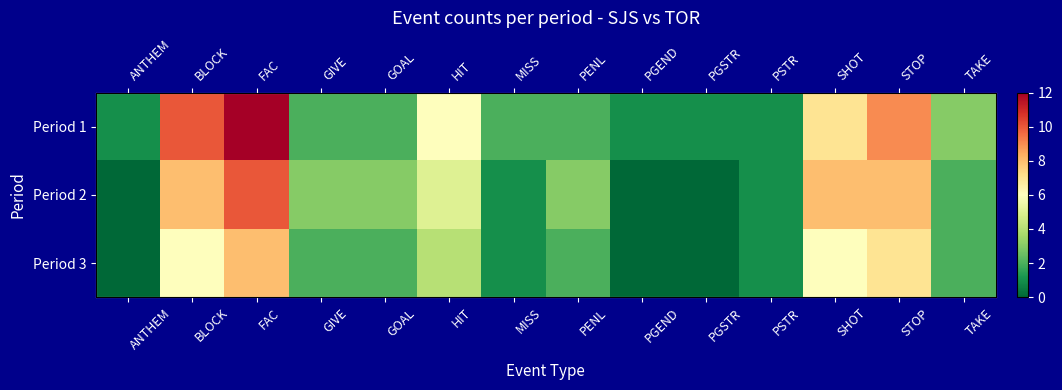

The Period 1 series shows 13 at STOP. True or false?

False